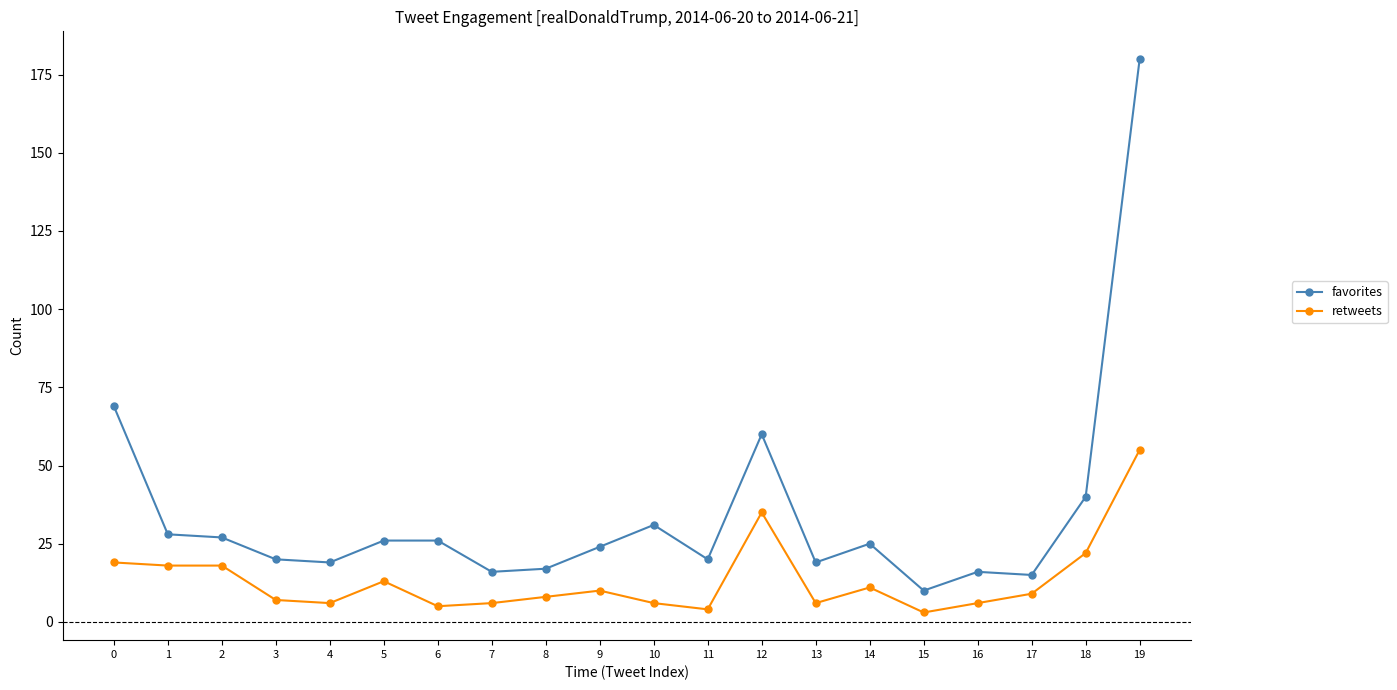

True or false: retweets has more than 2 points higher than both neighbors.

True